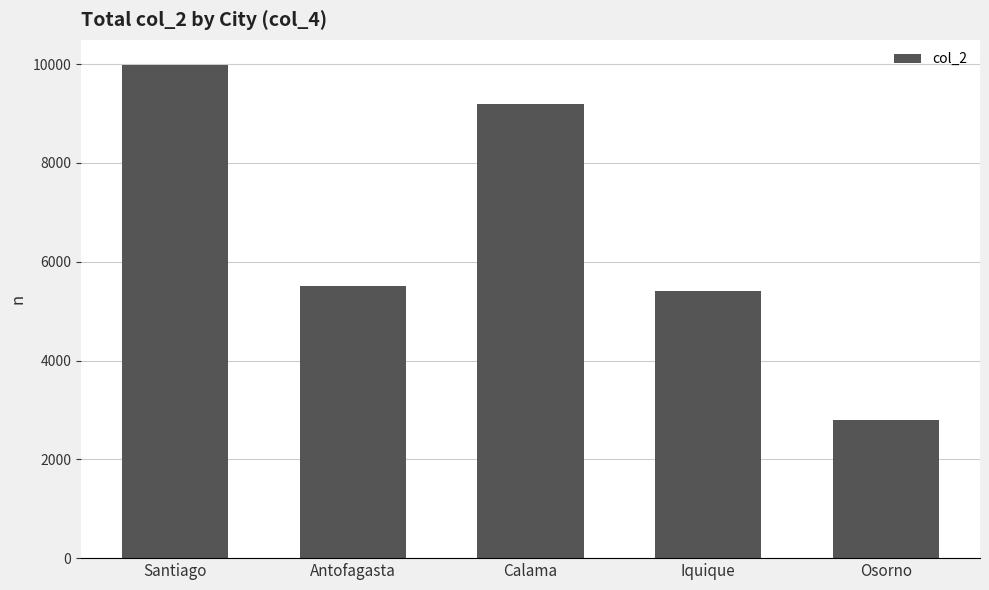

Which category has the highest value across all series?

Santiago